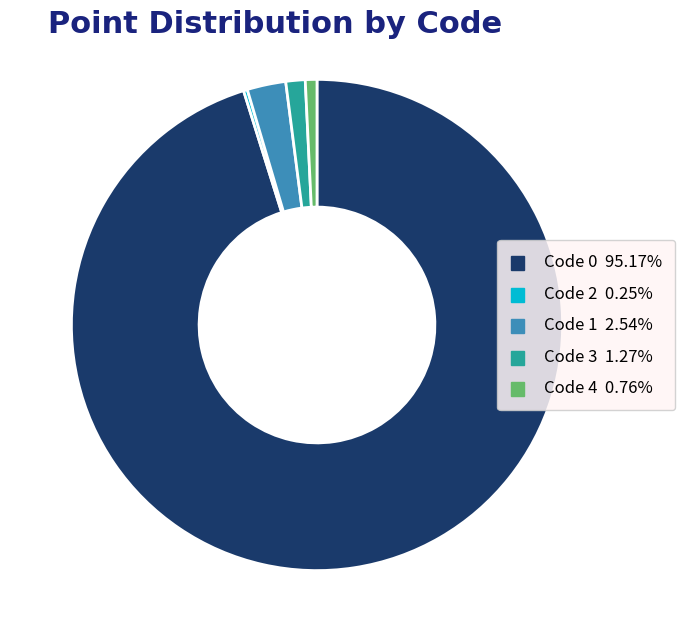

Which slice is the largest?

Code 0